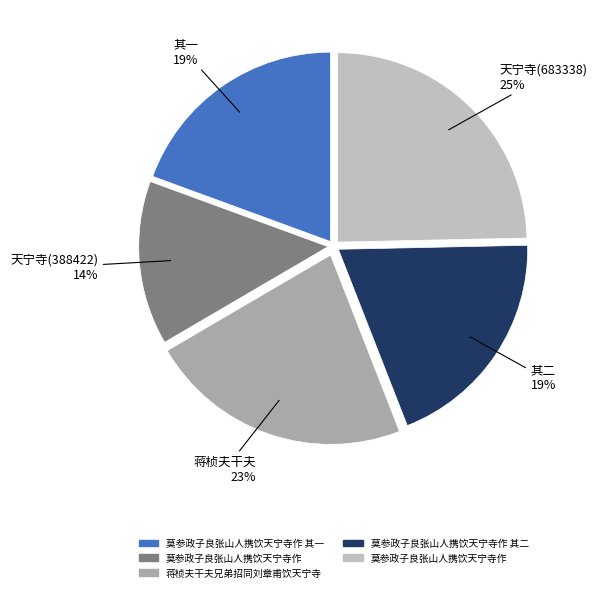

How many segments does this pie chart have?

5